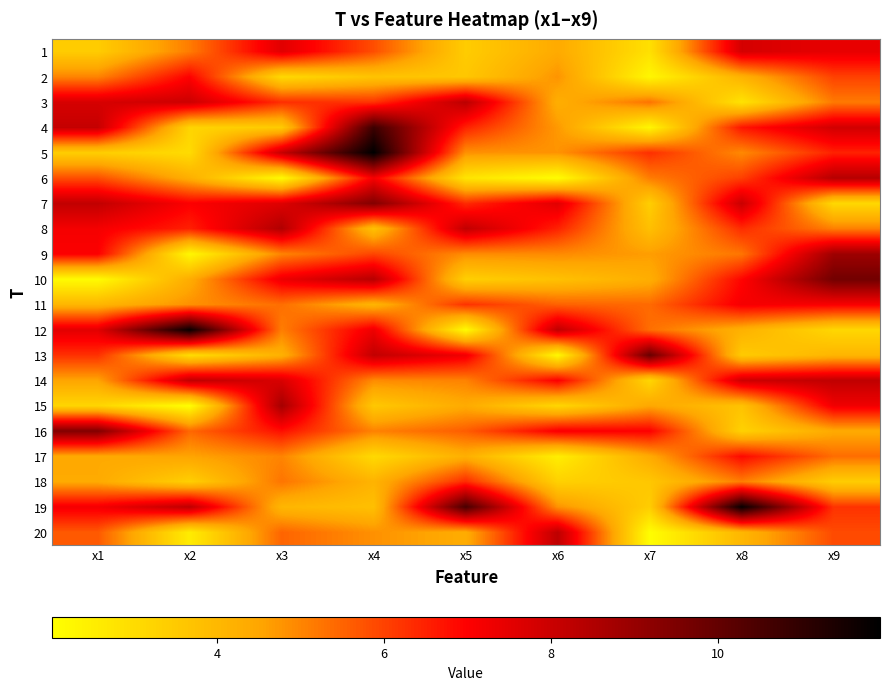

Which label corresponds to the smallest value in the chart?

x2